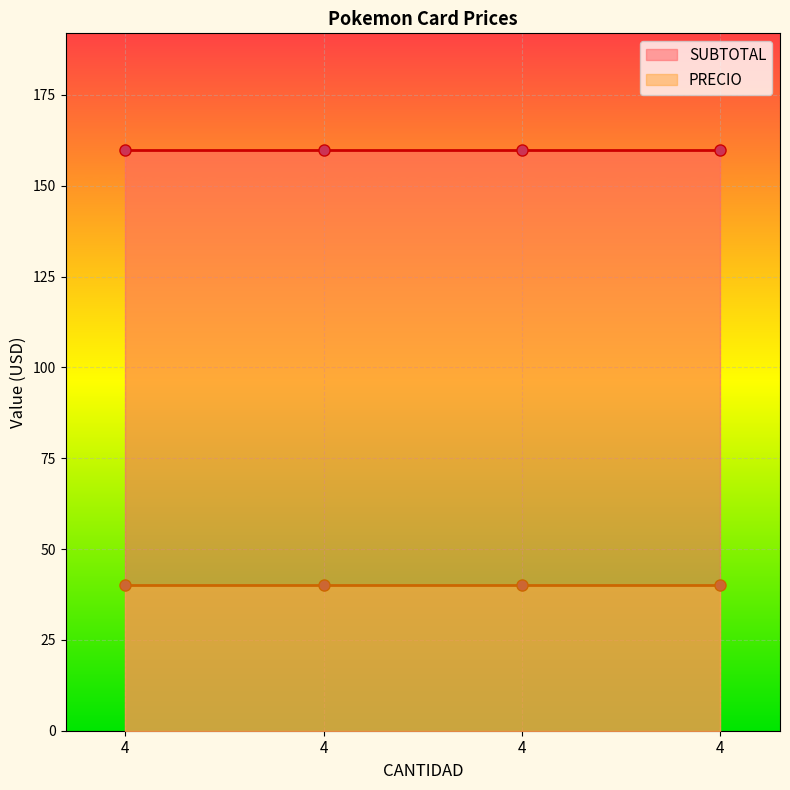

Which series has the largest range (max minus min)?

PRECIO